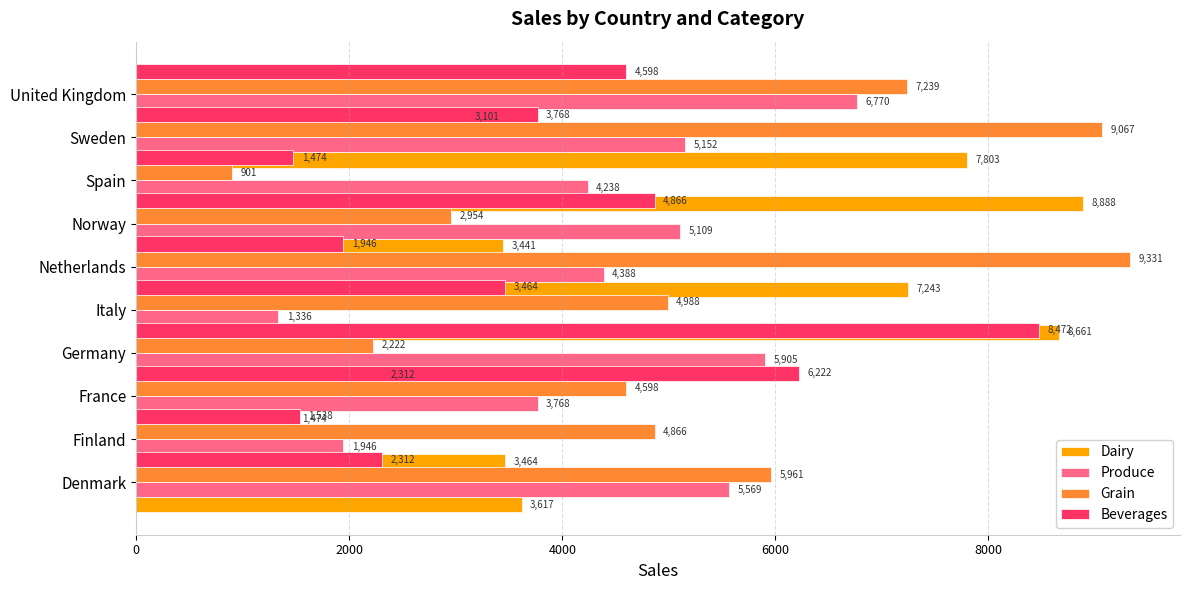

Rank the series by their maximum value, from lowest to highest.

Produce, Beverages, Dairy, Grain